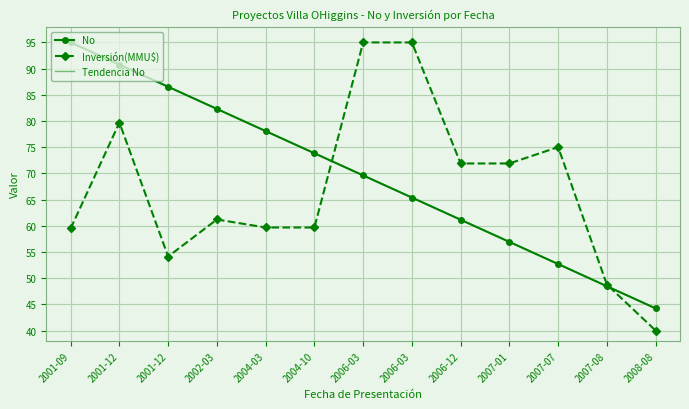

True or false: Tendencia No and Inversión(MMU$) intersect in this chart.

True